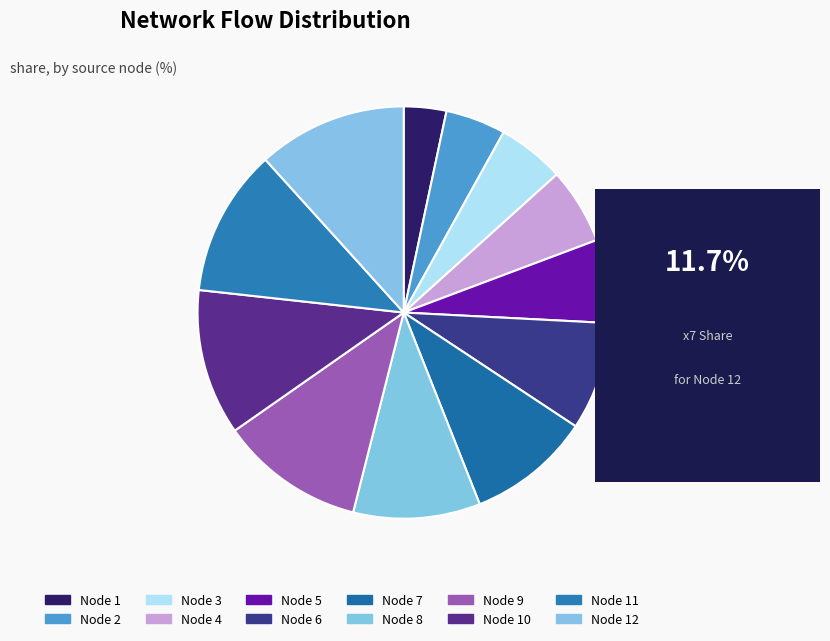

How many slices are in this pie chart?

12